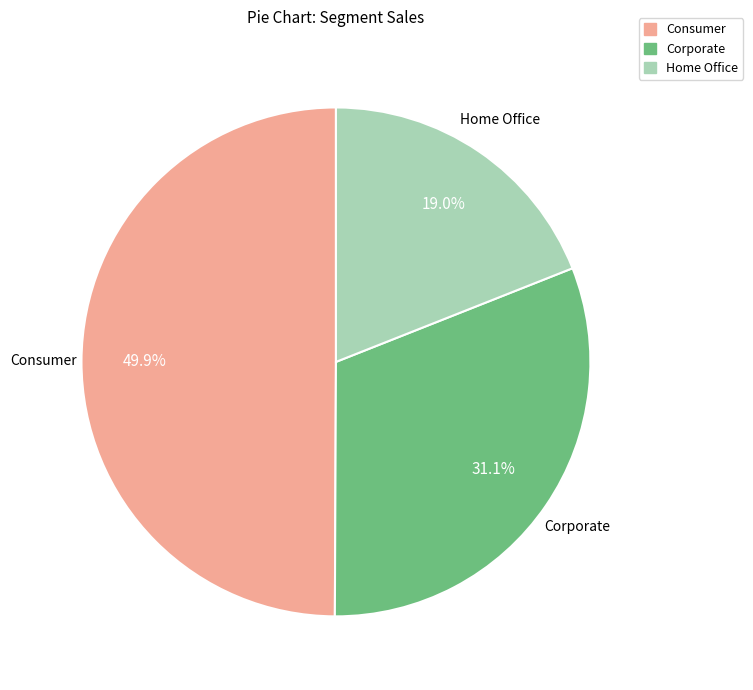

Does Corporate represent more than half of the total?

No